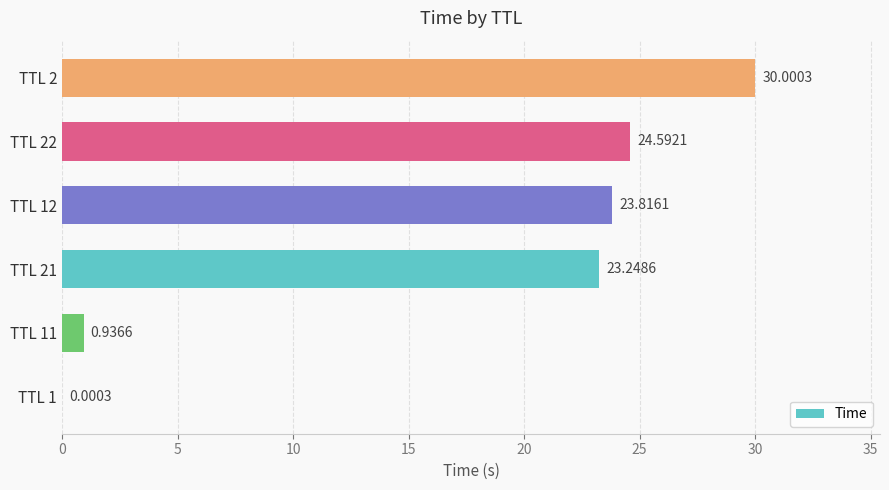

What is the change in value from TTL 22 to TTL 2?

+5.4